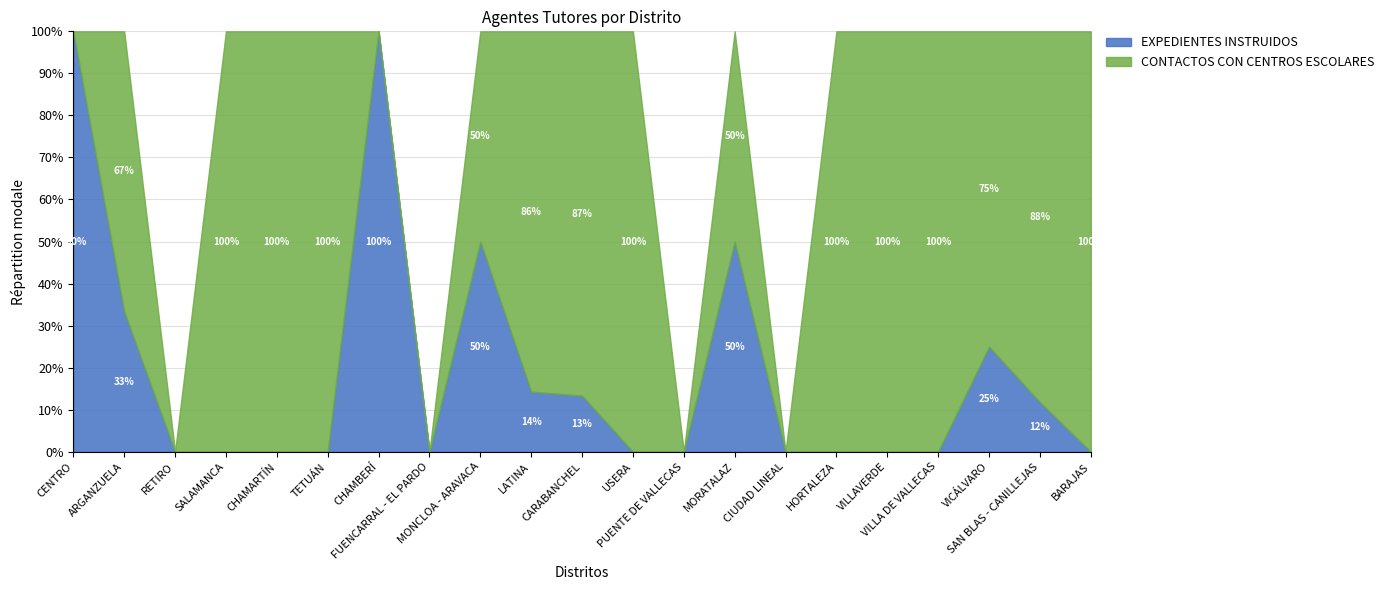

What is the maximum value for EXPEDIENTES INSTRUIDOS?

100.0